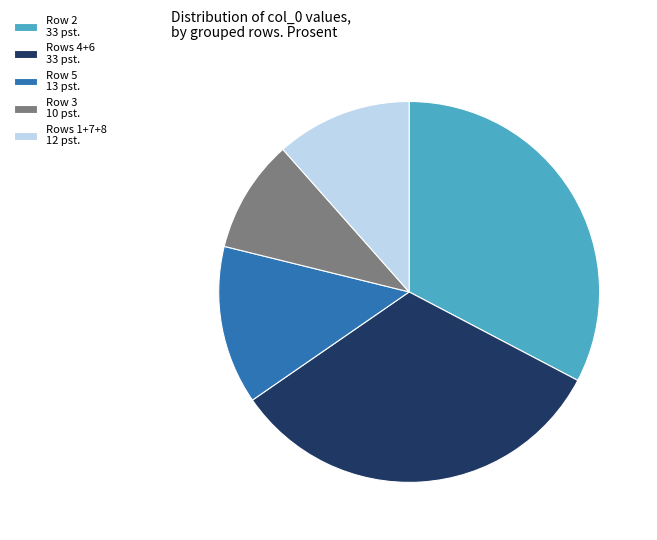

True or false: Rows 1+7+8 12 pst. accounts for 12% of the total.

True